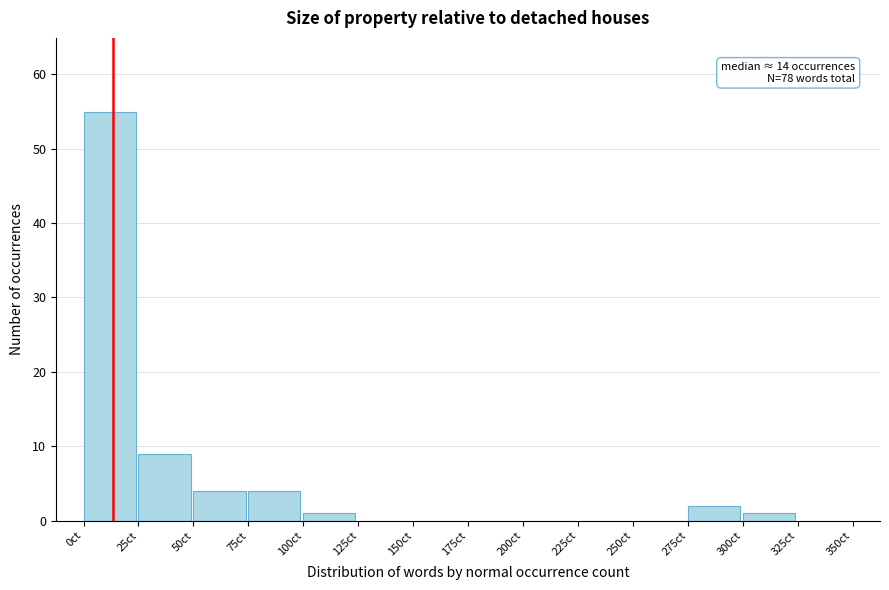

Over which range of the x-axis is the bar tallest?

0 to 25